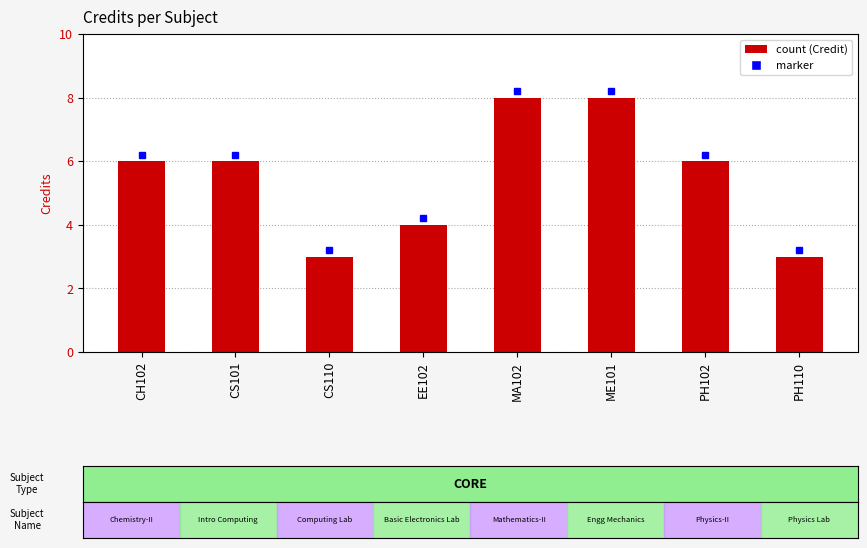

The chart shows a value of 2 at CS101. True or false?

False